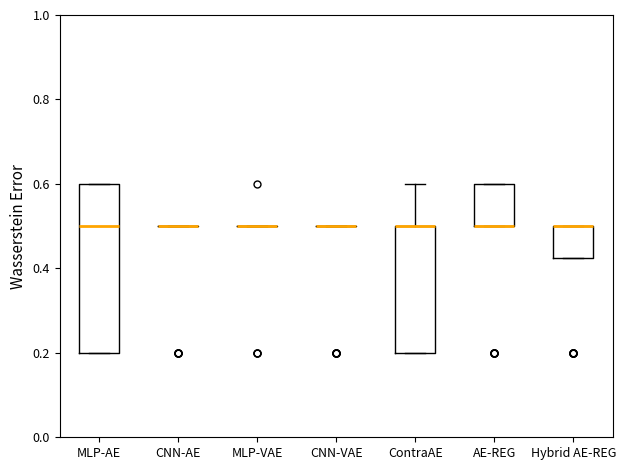

Reading left to right, transcribe this box plot: for each box, give where its median line is, the range the box spans, and where its two whiskers end, as read against the y-axis. The values are not printed on the chart, so give them approximately, as read against the axis.

MLP-AE: median 0.50, box 0.20 to 0.60, whiskers 0.20 to 0.60
CNN-AE: box collapsed to a line at 0.50, whiskers 0.50 to 0.50
MLP-VAE: box collapsed to a line at 0.50, whiskers 0.50 to 0.50
CNN-VAE: box collapsed to a line at 0.50, whiskers 0.50 to 0.50
ContraAE: median 0.50 (drawn on the box's upper edge), box 0.20 to 0.50, whiskers 0.20 to 0.60
AE-REG: median 0.50 (drawn on the box's lower edge), box 0.50 to 0.60, whiskers 0.50 to 0.60
Hybrid AE-REG: median 0.50 (drawn on the box's upper edge), box 0.42 to 0.50, whiskers 0.42 to 0.50